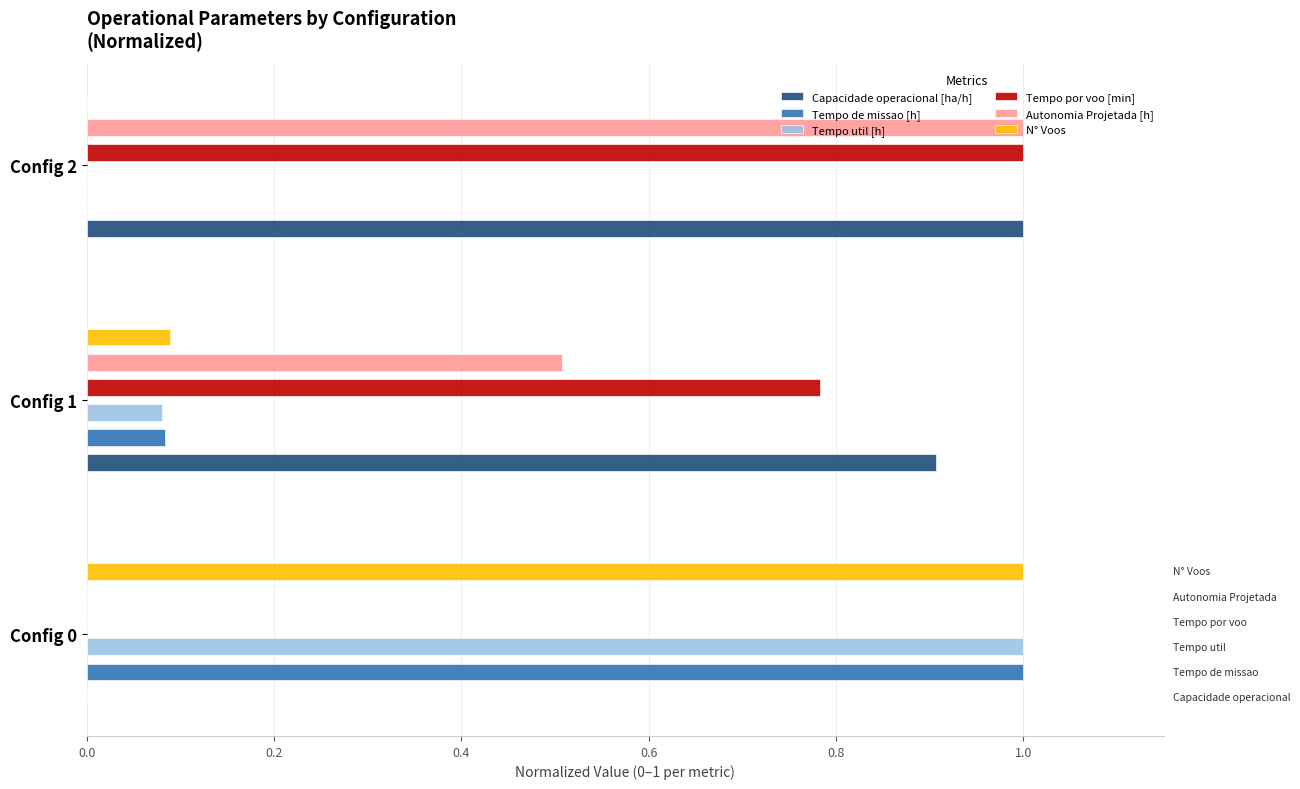

What is the value of the Tempo util [h] bar at the 1st from the left?

1.0